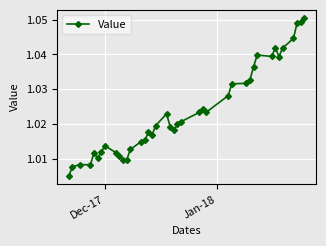

How many data points does each series have?

40